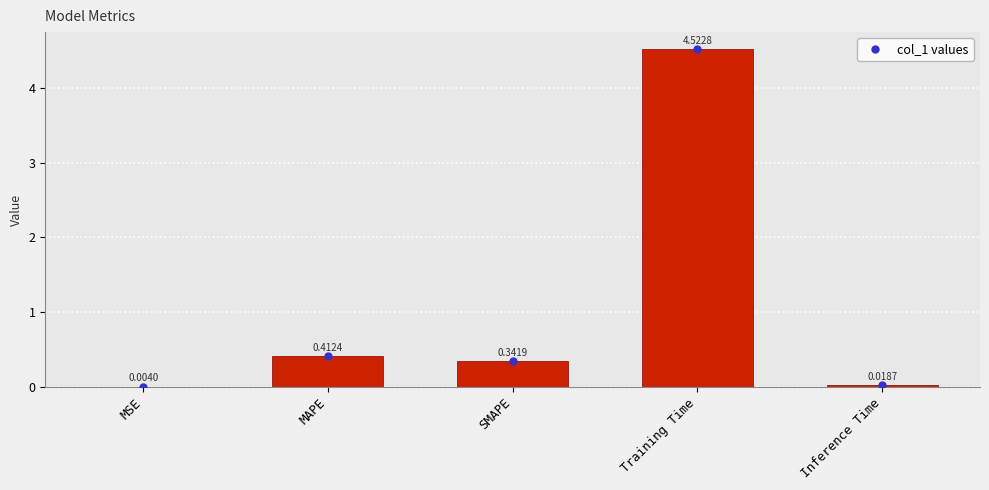

Is it true that the value at Training Time is 1.0?

False